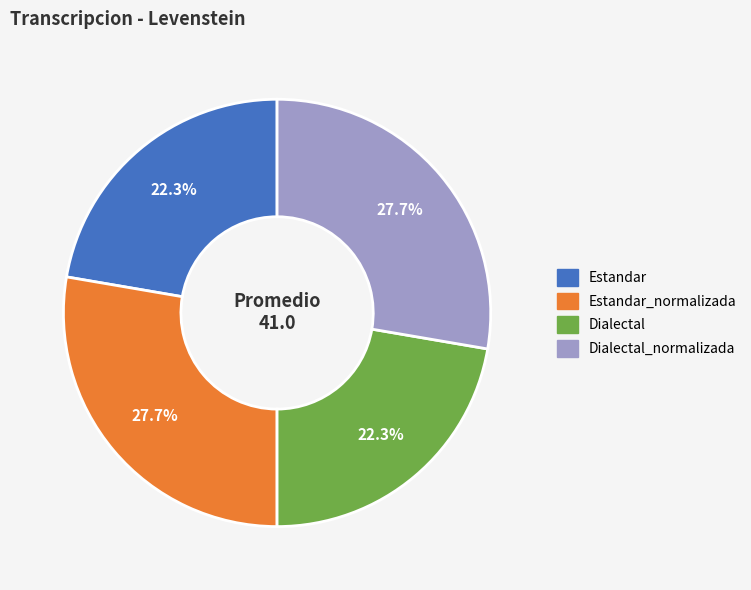

Is there a majority slice in this chart?

No